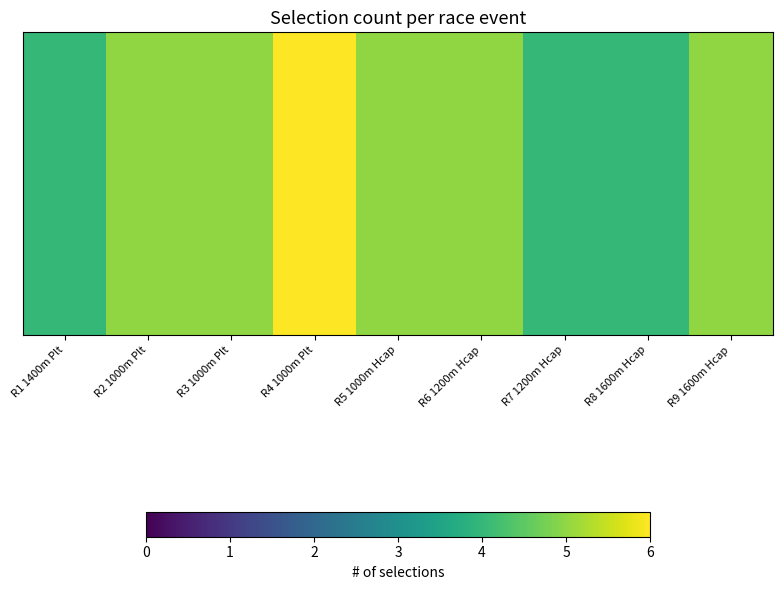

Reading right to left, what are all the values shown in this chart?

R9 1600m Hcap=5	R8 1600m Hcap=4	R7 1200m Hcap=4	R6 1200m Hcap=5	R5 1000m Hcap=5	R4 1000m Plt=6	R3 1000m Plt=5	R2 1000m Plt=5	R1 1400m Plt=4